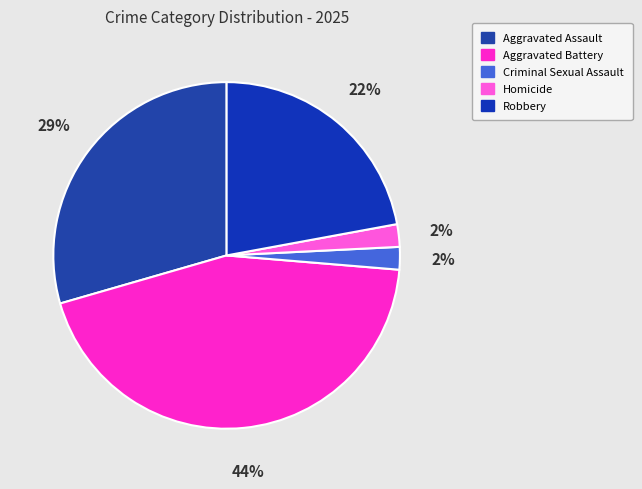

Which slice is the largest?

Aggravated Battery